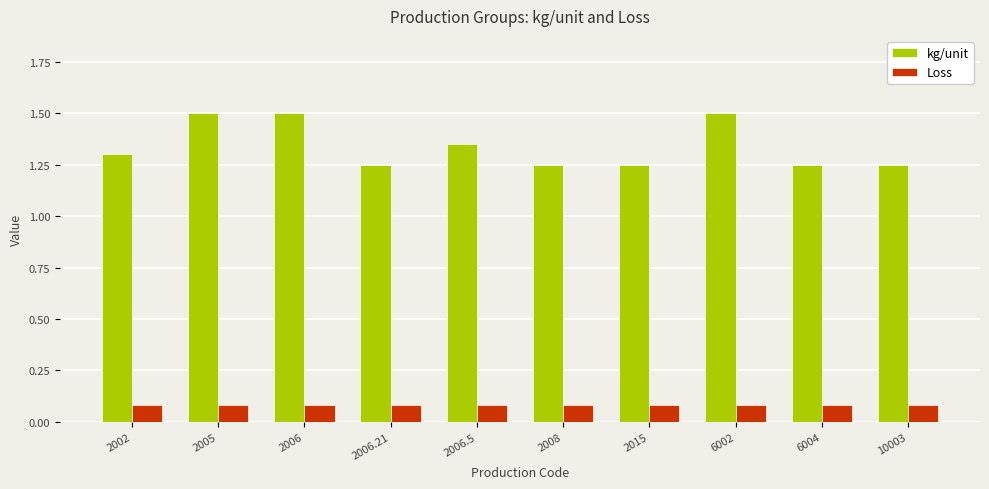

Rank the series at 6002 from highest to lowest value.

kg/unit, Loss